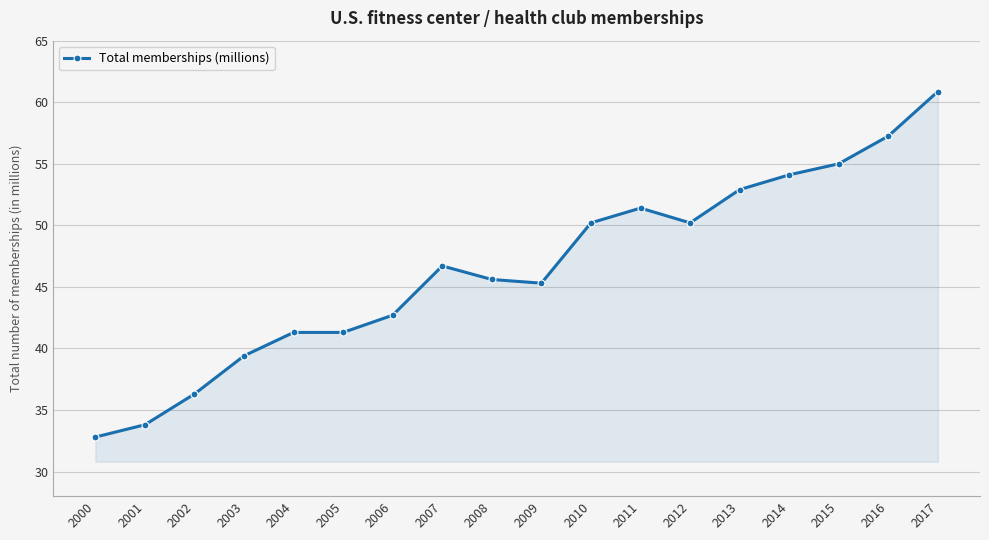

What is the difference between the maximum and minimum values?

28.1